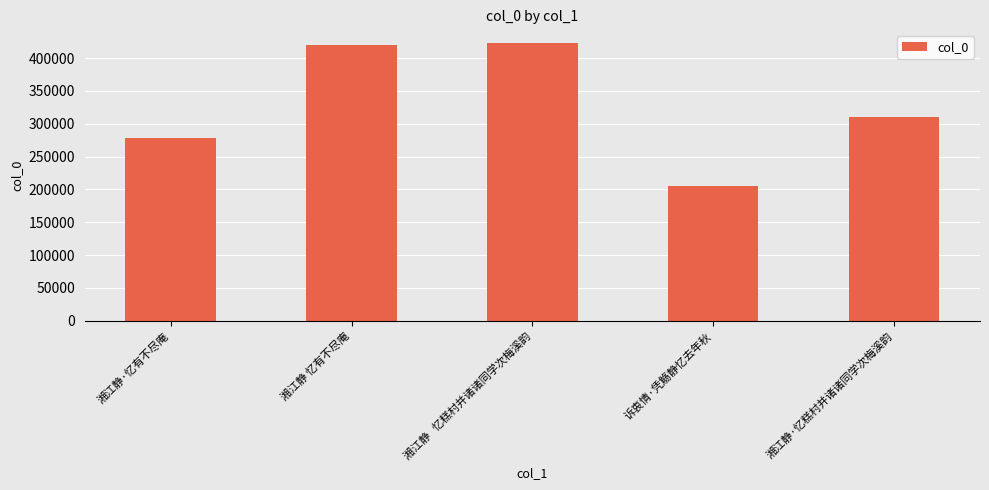

What is the change in value from 湘江静 忆有不尽庵 to 湘江静·忆糕村并诸诸同学次梅溪韵?

-110498